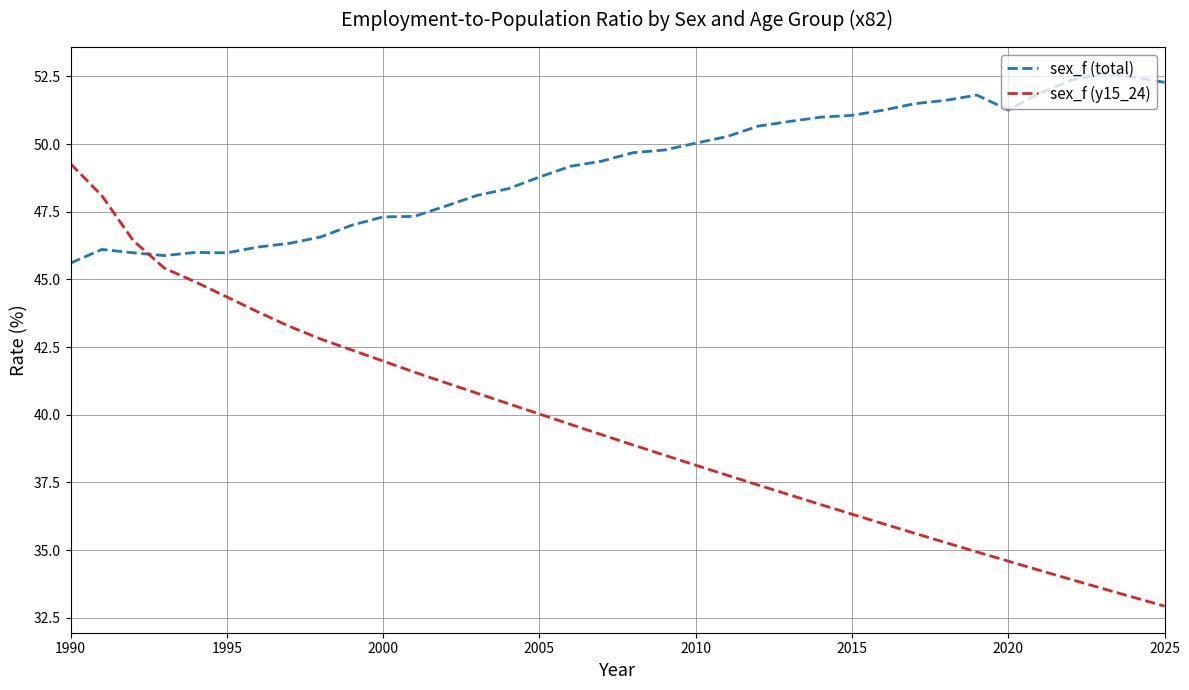

At how many categories does at least one series exceed 37?

36